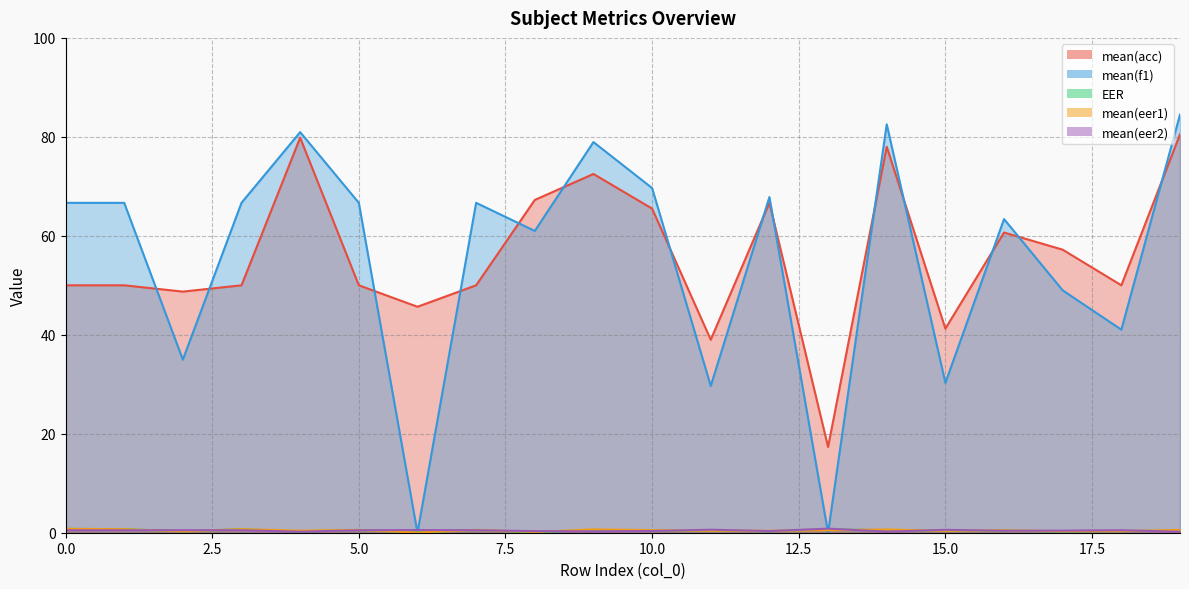

Where is the first local maximum for mean(eer2)?

2